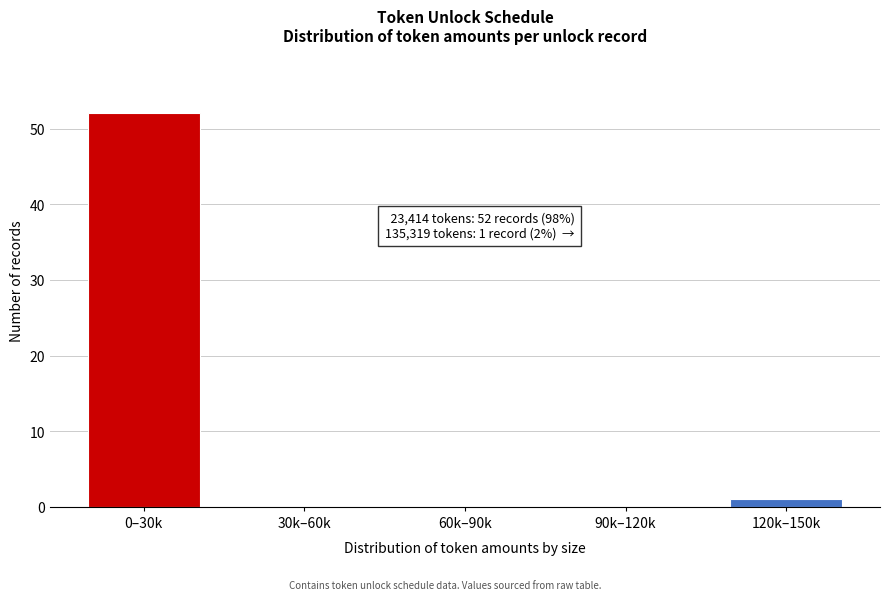

Reading left to right, list all the values displayed in this chart.

0–30k=52	30k–60k=0	60k–90k=0	90k–120k=0	120k–150k=1